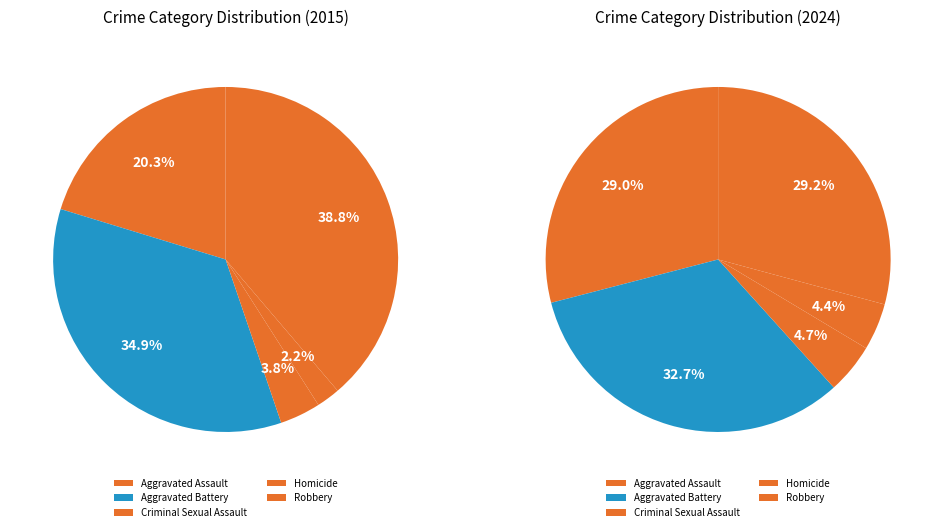

To the nearest percent, what is the difference between the Homicide and Aggravated Assault slice percentages?

18%